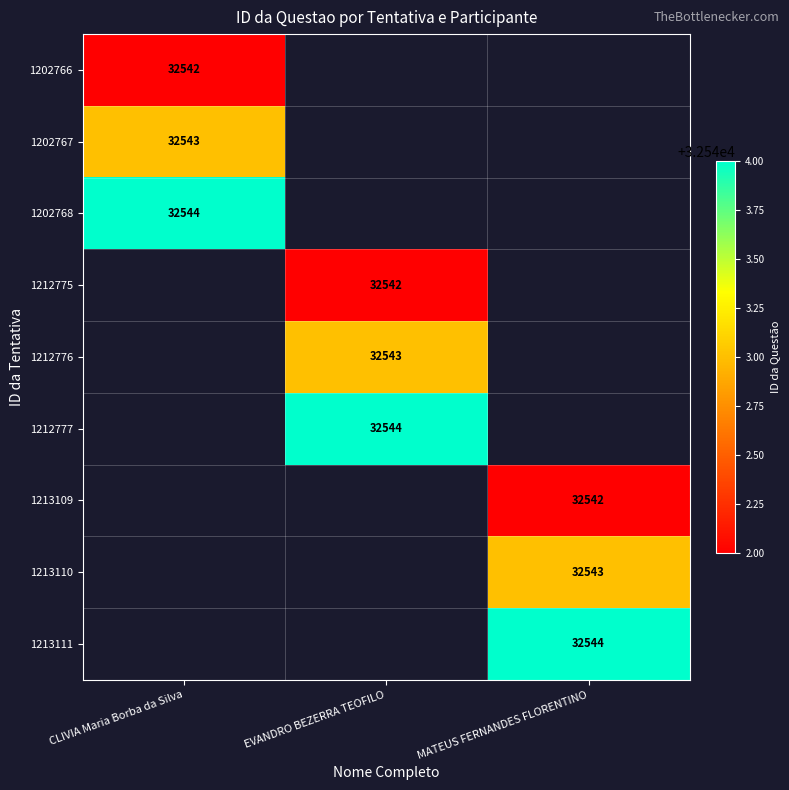

The value of 1213111 at MATEUS FERNANDES FLORENTINO is 45772. True or false?

False